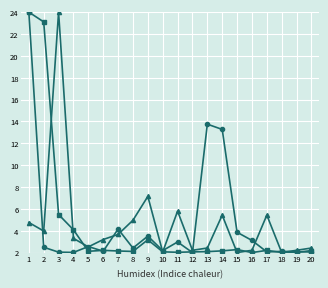

What is the maximum value shown in the chart?

24.0